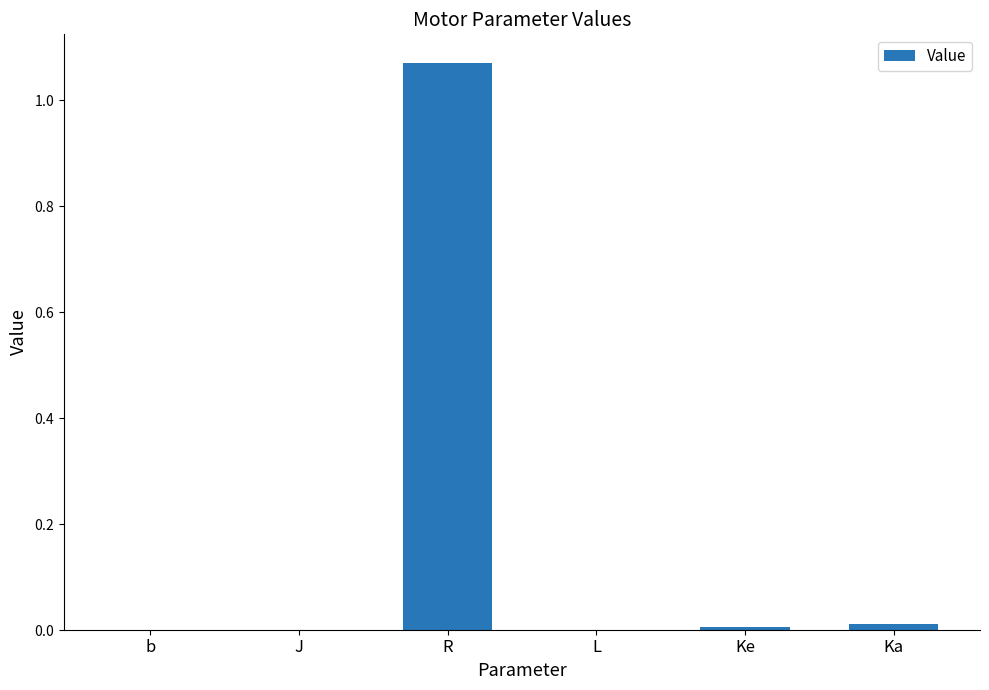

Are the bars horizontal?

No